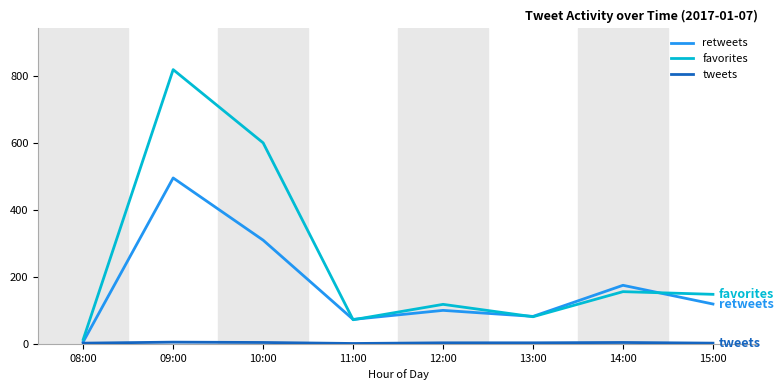

What is the difference between the highest and lowest values at 13:00?

79